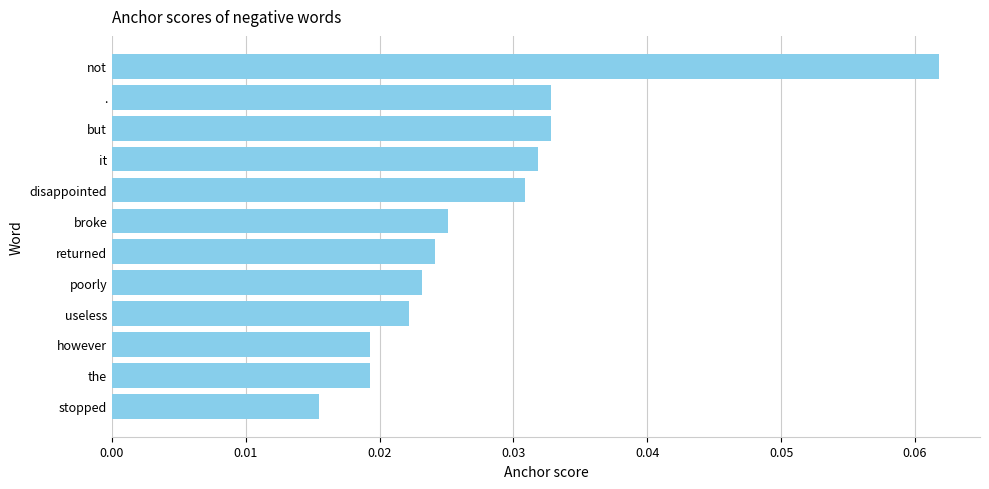

At which category does the chart reach its minimum across all series?

stopped